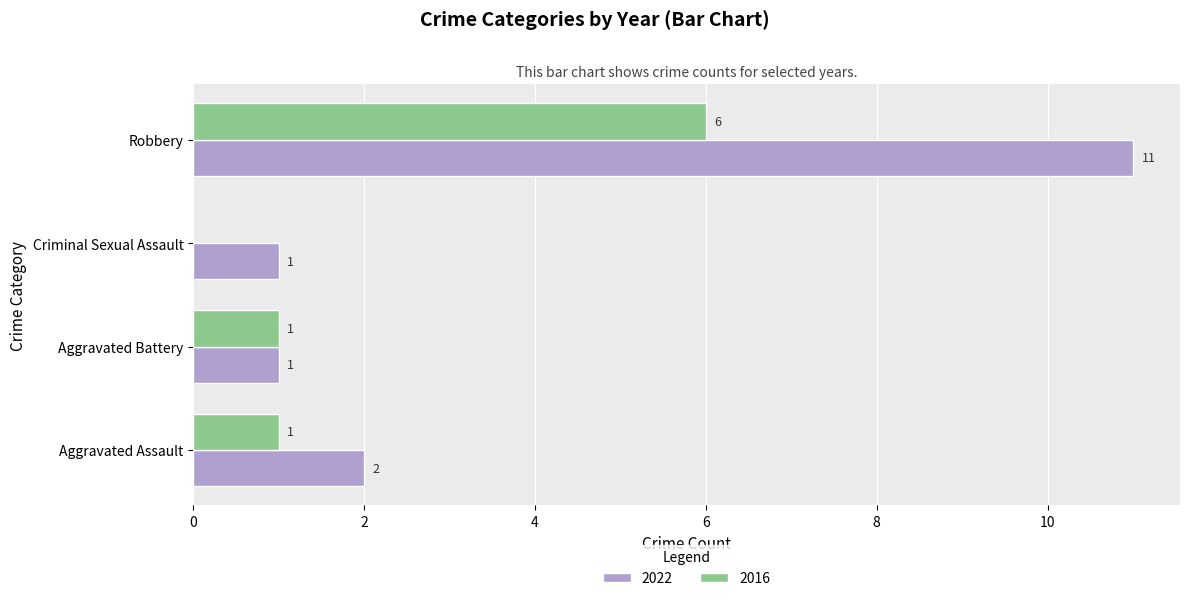

Which category has the highest value across all series?

Robbery